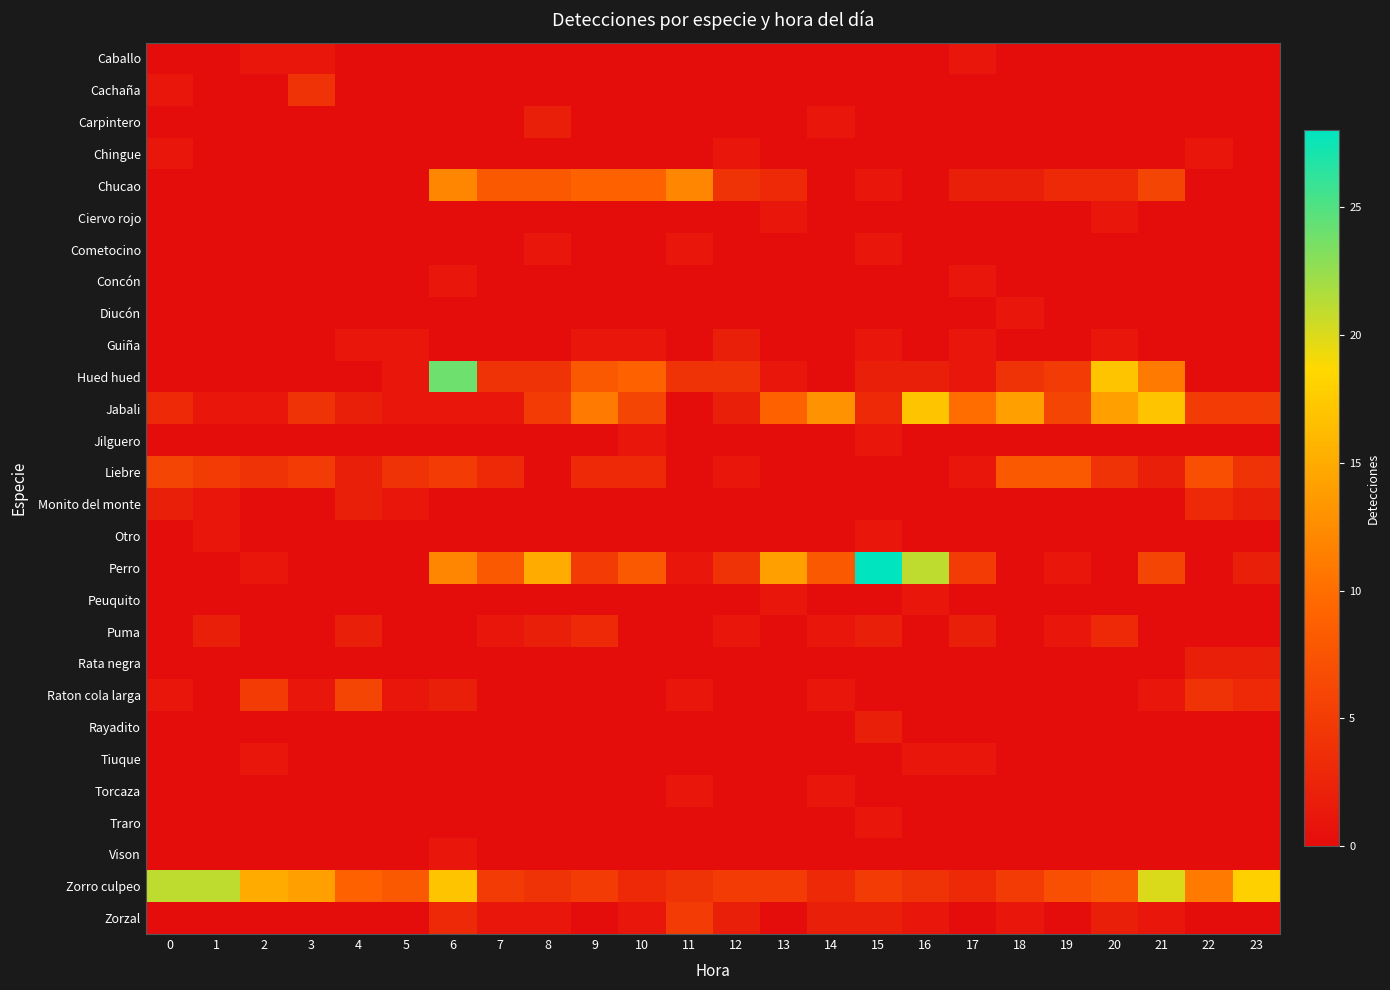

Rank the series at 8 from lowest to highest value.

Caballo, Cachaña, Chingue, Ciervo rojo, Concón, Diucón, Guiña, Jilguero, Liebre, Monito del monte, Otro, Peuquito, Rata negra, Raton cola larga, Rayadito, Tiuque, Torcaza, Traro, Vison, Cometocino, Zorzal, Carpintero, Puma, Hued hued, Zorro culpeo, Jabali, Chucao, Perro